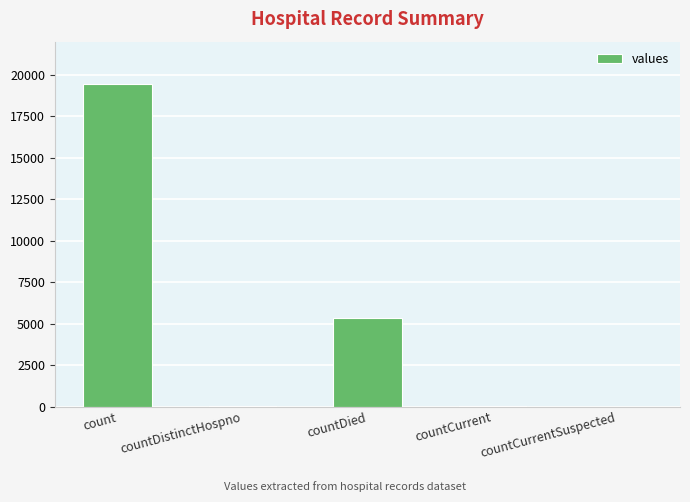

What is the ratio of the value at countDied to the value at countDistinctHospno?

141.0